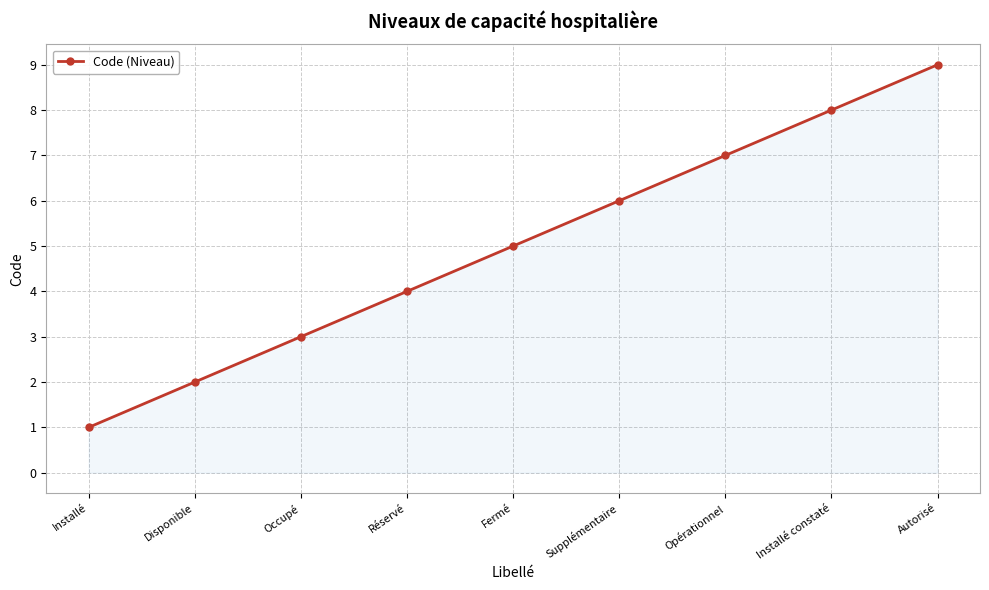

How many data points does each series have?

9